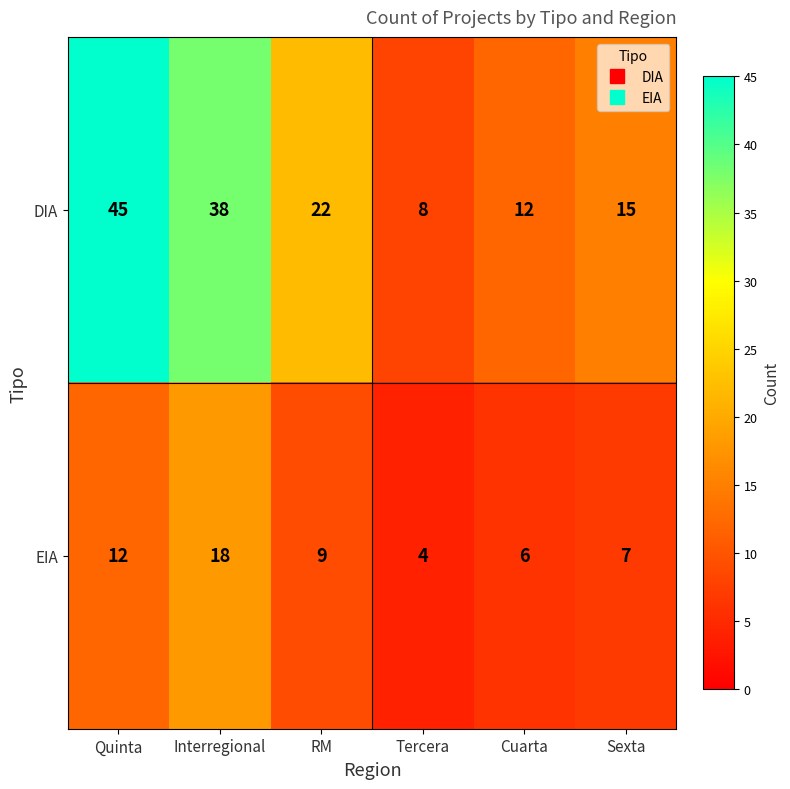

Which category has the highest value across all series?

Quinta